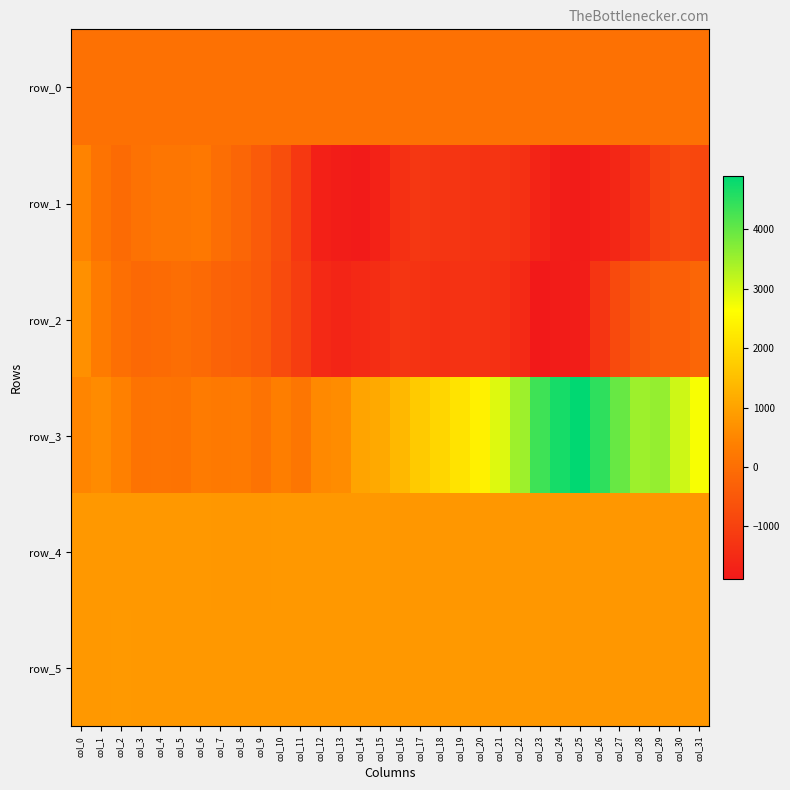

Reading left to right, transcribe all the data shown in this chart.

row_0: col_0=62.1	col_1=62.2	col_2=62.3	col_3=62.3	col_4=62.3	col_5=62.4	col_6=62.4	col_7=62.4	col_8=62.5	col_9=62.5	col_10=62.6	col_11=62.7	col_12=62.7	col_13=62.7	col_14=62.8	col_15=62.8	col_16=62.9	col_17=63.0	col_18=63.0	col_19=63.0	col_20=63.1	col_21=63.1	col_22=63.2	col_23=63.3	col_24=63.3	col_25=63.3	col_26=63.4	col_27=63.4	col_28=63.5	col_29=63.6	col_30=63.6	col_31=63.6
row_1: col_0=442.0	col_1=118.0	col_2=-64.0	col_3=72.0	col_4=183.0	col_5=180.0	col_6=221.0	col_7=-1.0	col_8=-189.0	col_9=-431.0	col_10=-711.0	col_11=-1212.0	col_12=-1747.0	col_13=-1805.0	col_14=-1844.0	col_15=-1693.0	col_16=-1379.0	col_17=-1227.0	col_18=-1281.0	col_19=-1266.0	col_20=-1305.0	col_21=-1292.0	col_22=-1382.0	col_23=-1646.0	col_24=-1792.0	col_25=-1818.0	col_26=-1732.0	col_27=-1582.0	col_28=-1346.0	col_29=-1002.0	col_30=-833.0	col_31=-869.0
row_2: col_0=667.0	col_1=281.0	col_2=19.0	col_3=-128.0	col_4=-73.0	col_5=-4.0	col_6=-98.0	col_7=-253.0	col_8=-315.0	col_9=-454.0	col_10=-792.0	col_11=-1086.0	col_12=-1529.0	col_13=-1625.0	col_14=-1546.0	col_15=-1447.0	col_16=-1266.0	col_17=-1300.0	col_18=-1364.0	col_19=-1324.0	col_20=-1338.0	col_21=-1377.0	col_22=-1529.0	col_23=-1894.0	col_24=-1824.0	col_25=-1808.0	col_26=-1260.0	col_27=-816.0	col_28=-520.0	col_29=-343.0	col_30=-333.0	col_31=-181.0
row_3: col_0=470.0	col_1=589.0	col_2=392.0	col_3=115.0	col_4=125.0	col_5=117.0	col_6=279.0	col_7=229.0	col_8=260.0	col_9=102.0	col_10=341.0	col_11=166.0	col_12=551.0	col_13=606.0	col_14=1032.0	col_15=1124.0	col_16=1392.0	col_17=1699.0	col_18=1901.0	col_19=2144.0	col_20=2387.0	col_21=2932.0	col_22=3501.0	col_23=4339.0	col_24=4696.0	col_25=4896.0	col_26=4479.0	col_27=3975.0	col_28=3501.0	col_29=3572.0	col_30=3075.0	col_31=2683.0
row_4: col_0=815.0	col_1=817.0	col_2=819.0	col_3=819.0	col_4=817.0	col_5=817.0	col_6=812.0	col_7=811.0	col_8=807.0	col_9=809.0	col_10=813.0	col_11=814.0	col_12=815.0	col_13=819.0	col_14=814.0	col_15=819.0	col_16=805.0	col_17=809.0	col_18=809.0	col_19=807.0	col_20=800.0	col_21=788.0	col_22=791.0	col_23=796.0	col_24=786.0	col_25=787.0	col_26=790.0	col_27=794.0	col_28=787.0	col_29=791.0	col_30=791.0	col_31=796.0
row_5: col_0=816.0	col_1=824.0	col_2=830.0	col_3=821.0	col_4=817.0	col_5=820.0	col_6=819.0	col_7=821.0	col_8=815.0	col_9=816.0	col_10=821.0	col_11=823.0	col_12=820.0	col_13=820.0	col_14=822.0	col_15=823.0	col_16=823.0	col_17=819.0	col_18=820.0	col_19=826.0	col_20=817.0	col_21=815.0	col_22=816.0	col_23=819.0	col_24=809.0	col_25=806.0	col_26=804.0	col_27=803.0	col_28=798.0	col_29=797.0	col_30=795.0	col_31=801.0